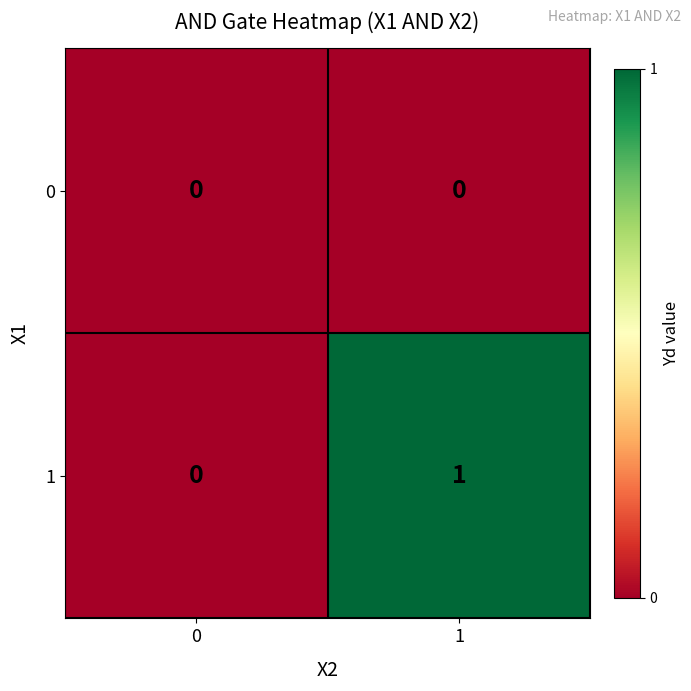

The 1 series shows 0 at 0. True or false?

True